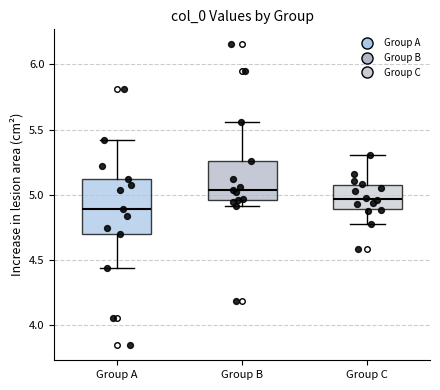

Reading left to right, transcribe this box plot: for each box, give where its median line is, the range the box spans, and where its two whiskers end, as read against the y-axis. The values are not printed on the chart, so give them approximately, as read against the axis.

Group A: median 4.90, box 4.70 to 5.10, whiskers 4.45 to 5.40
Group B: median 5.05, box 4.95 to 5.25, whiskers 4.90 to 5.55
Group C: median 4.95, box 4.90 to 5.10, whiskers 4.80 to 5.30